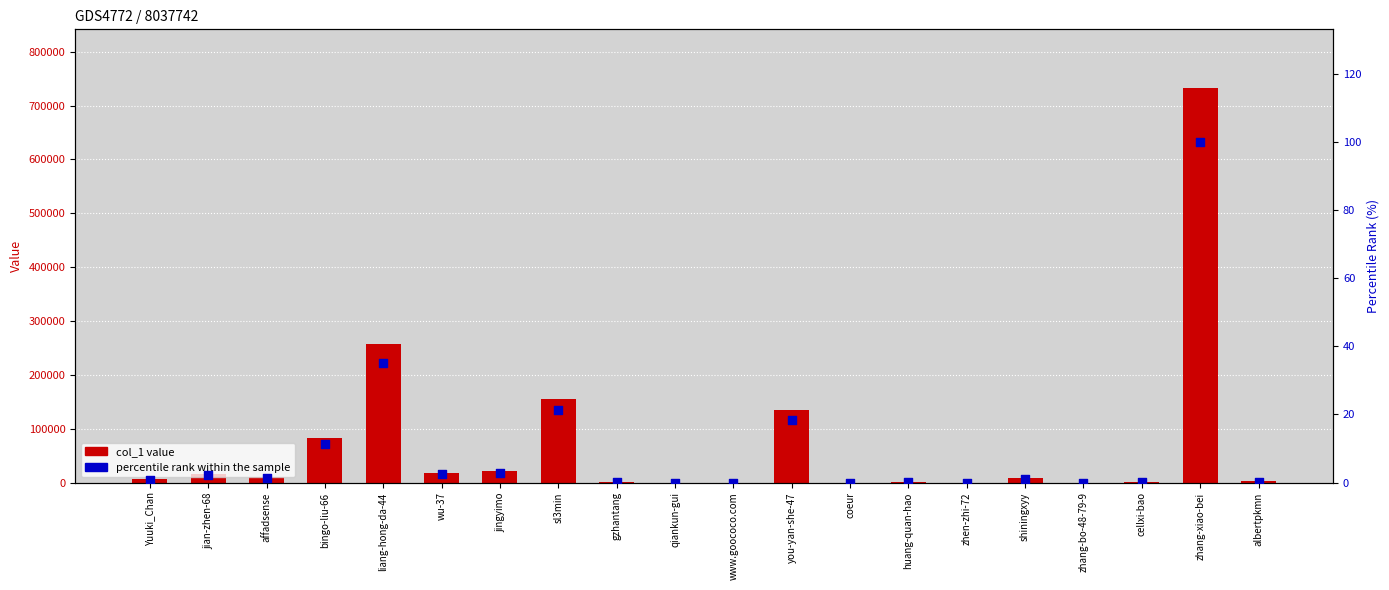

Which series has the widest spread of Y values?

col_1 value